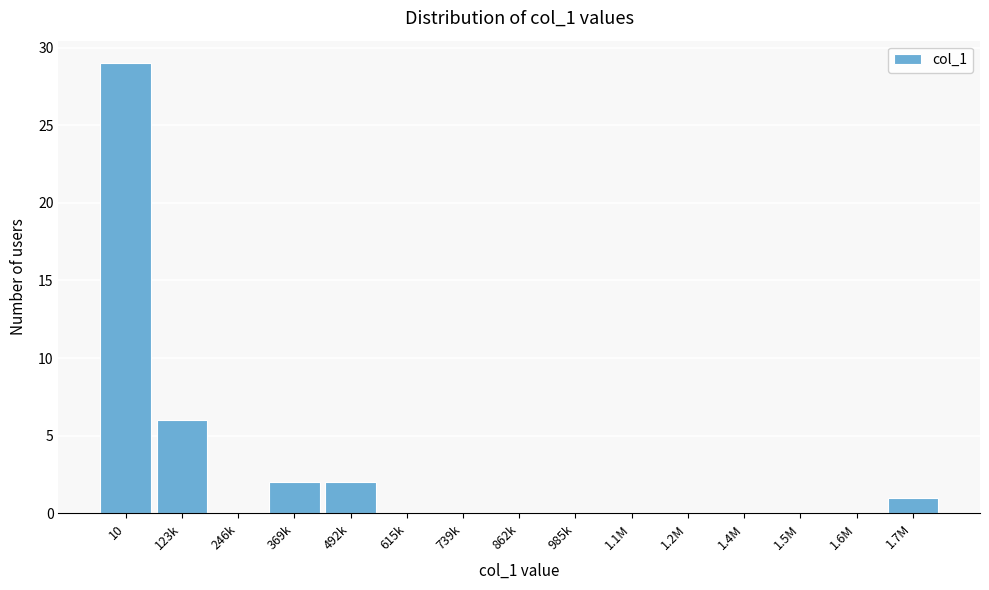

Reading left to right, extract all data points from this chart.

10=29	123k=6	246k=0	369k=2	492k=2	615k=0	739k=0	862k=0	985k=0	1.1M=0	1.2M=0	1.4M=0	1.5M=0	1.6M=0	1.7M=1